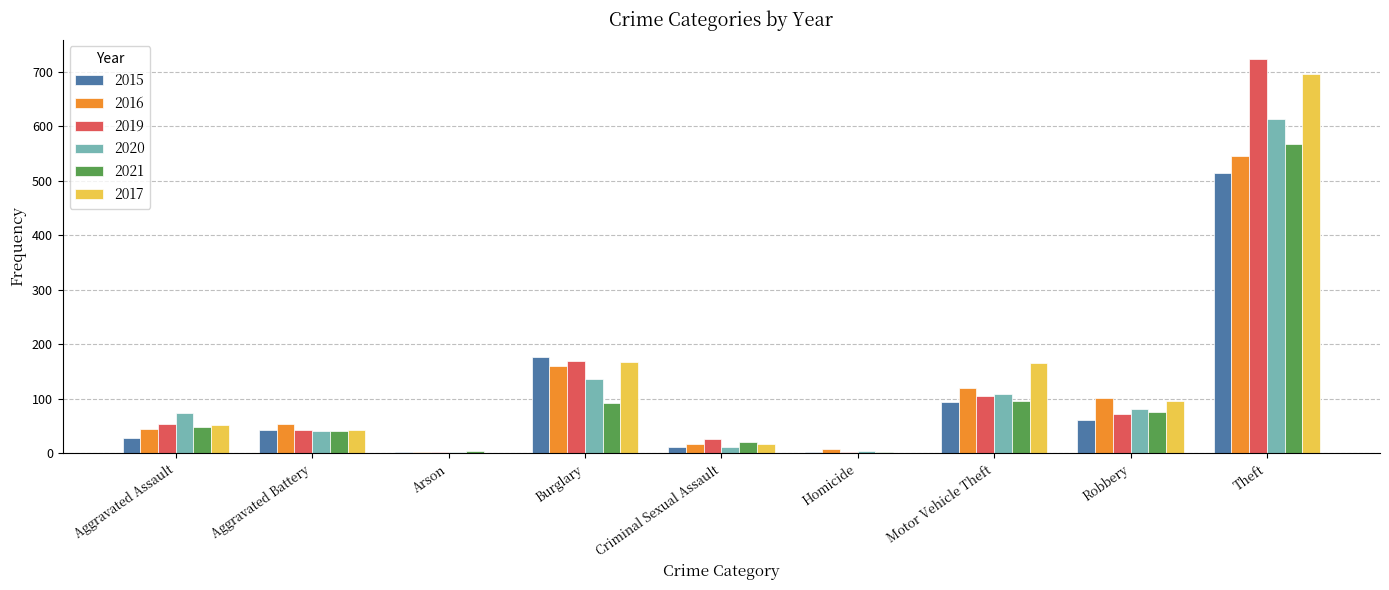

Are the bars grouped side by side (vs. stacked)?

Yes